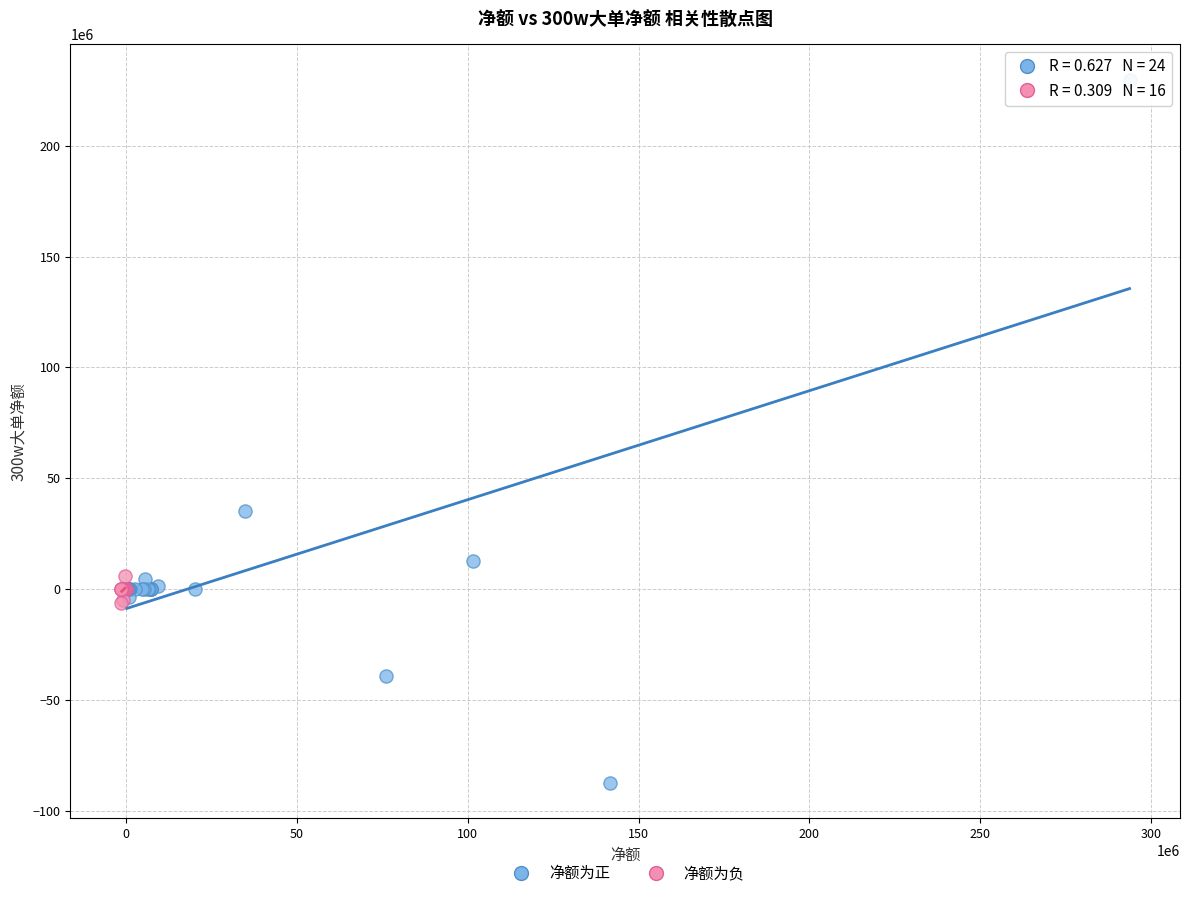

Which series contains the highest Y value?

净额为正